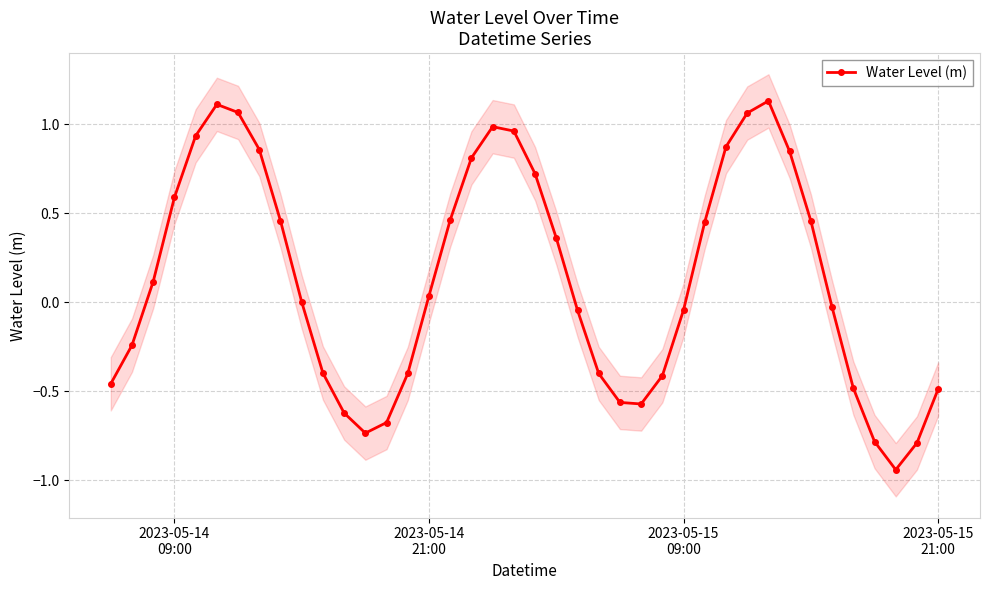

How many interior local valleys does the Water Level (m) series have?

3